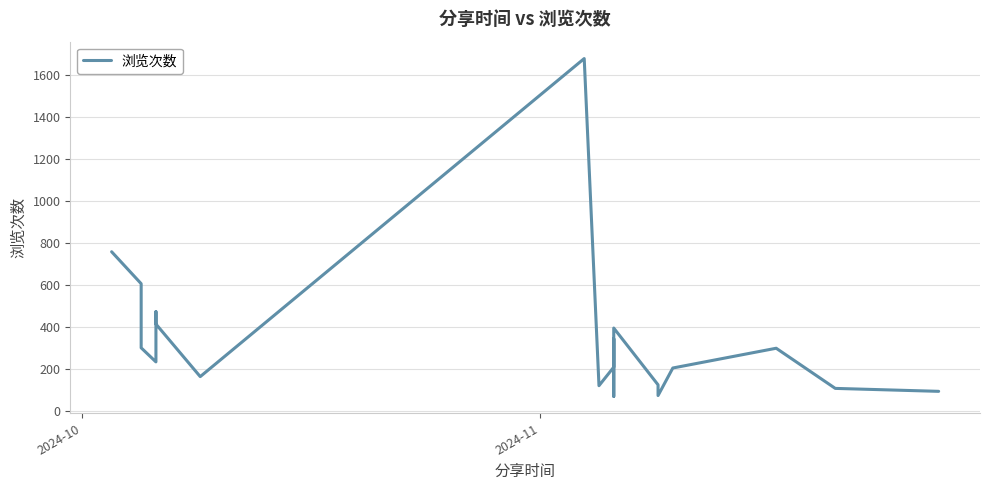

Does the chart display data point markers on the line(s)?

No